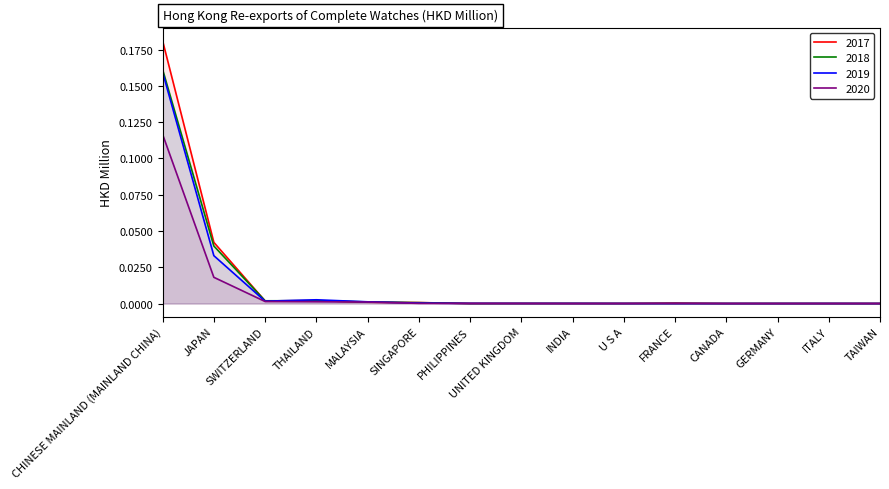

True or false: 2017 has more than 0 interior local peaks.

True